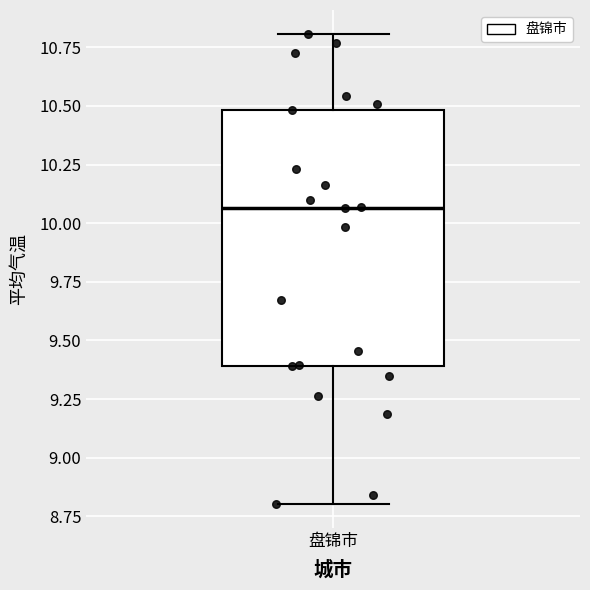

Where does the lower whisker of the box for 盘锦市 end on the y-axis? The values are not printed on the chart, so give them approximately, as read against the axis.

8.80